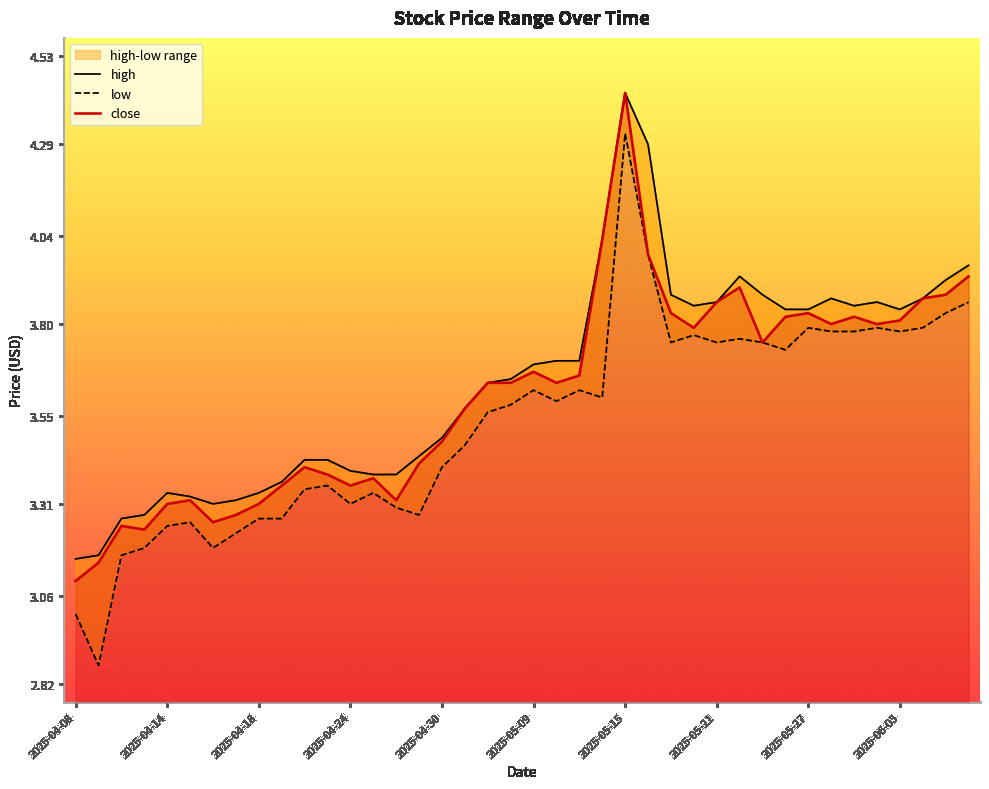

True or false: close and high intersect in this chart.

False